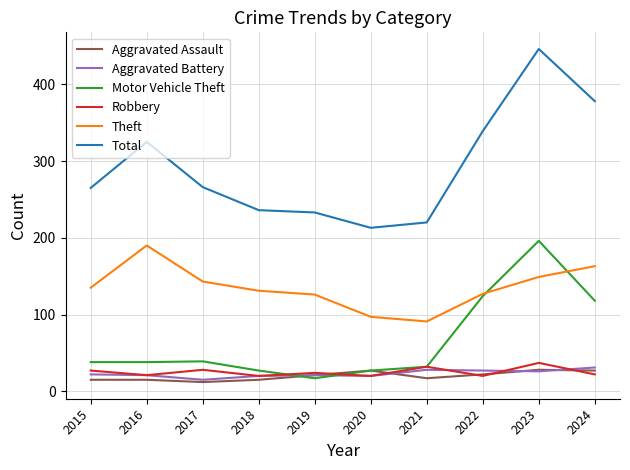

True or false: Aggravated Assault and Total cross at least once.

False